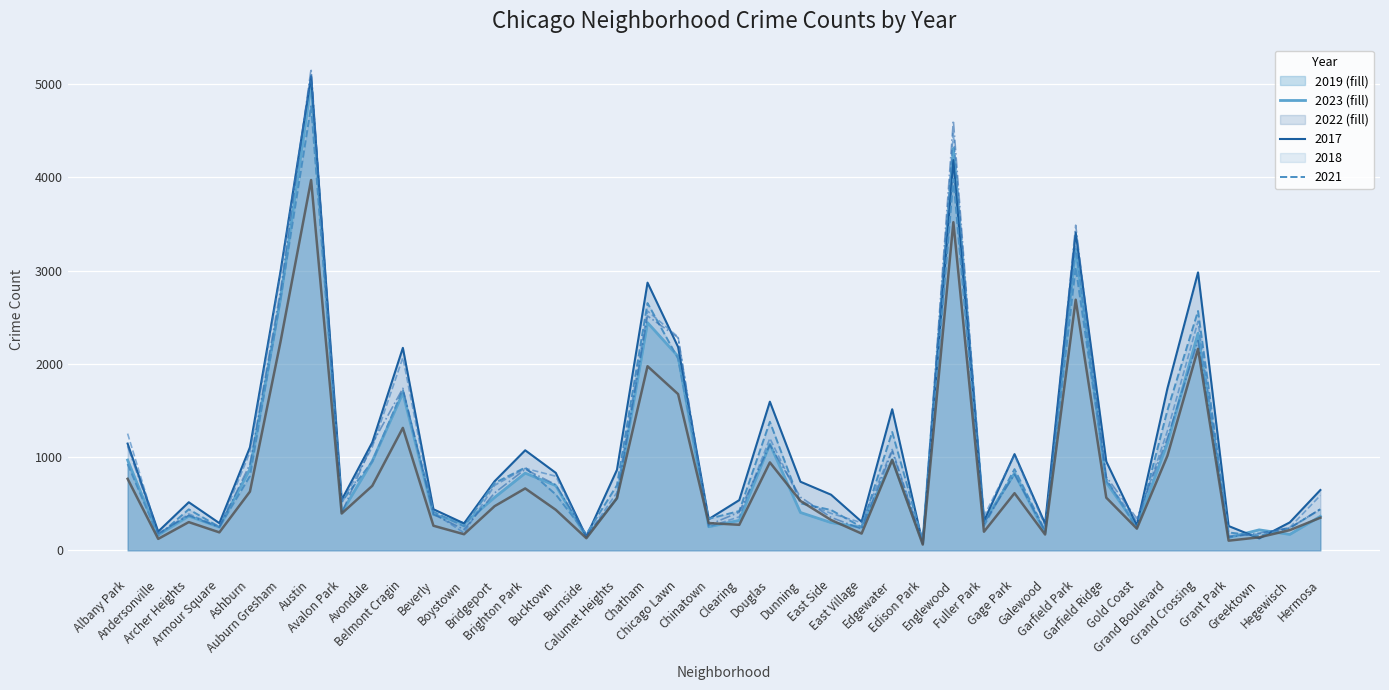

The 2017 series shows 116 at Andersonville. True or false?

False